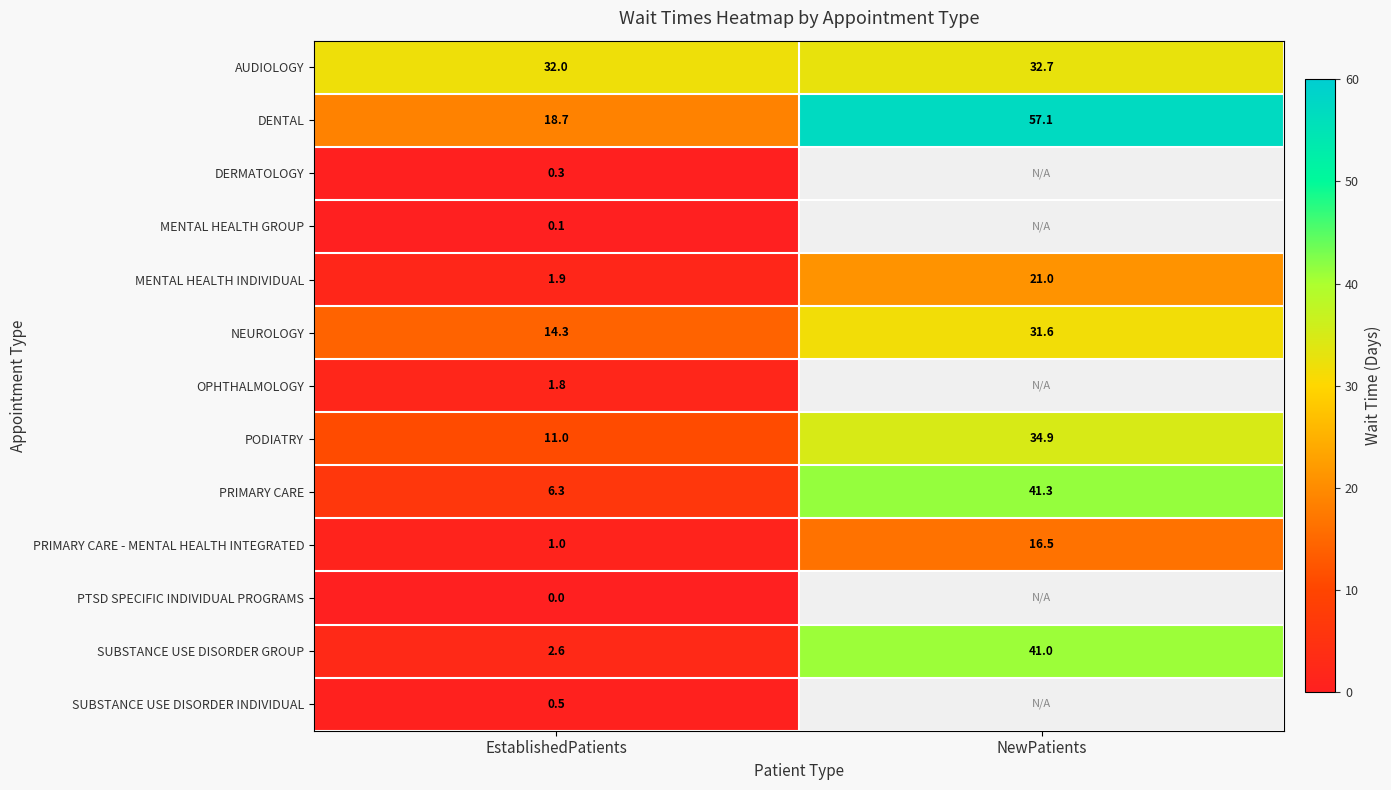

Is the value of DENTAL at NewPatients greater than the value of SUBSTANCE USE DISORDER GROUP at NewPatients?

Yes